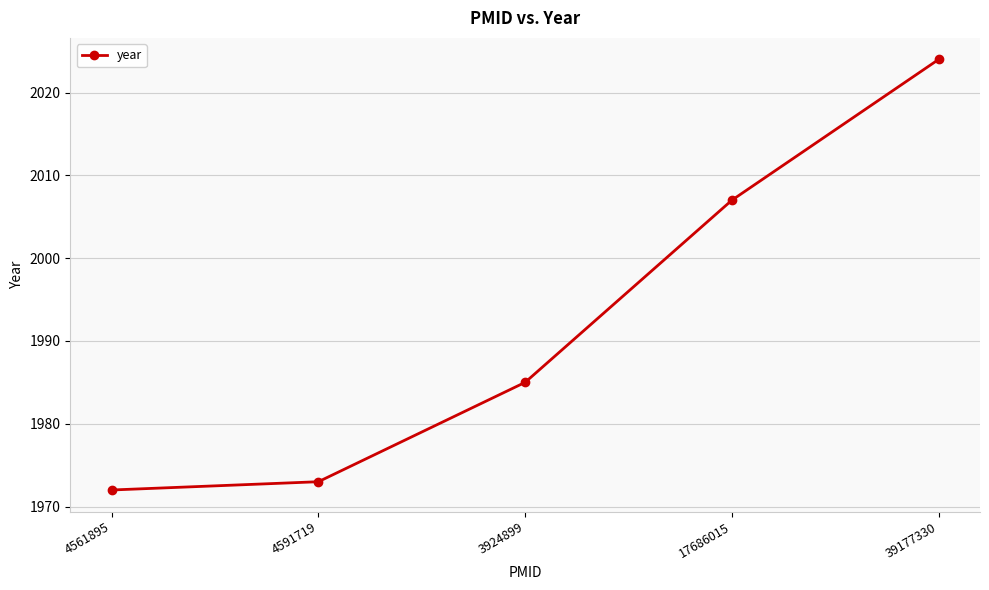

How many categories are shown in the chart?

5